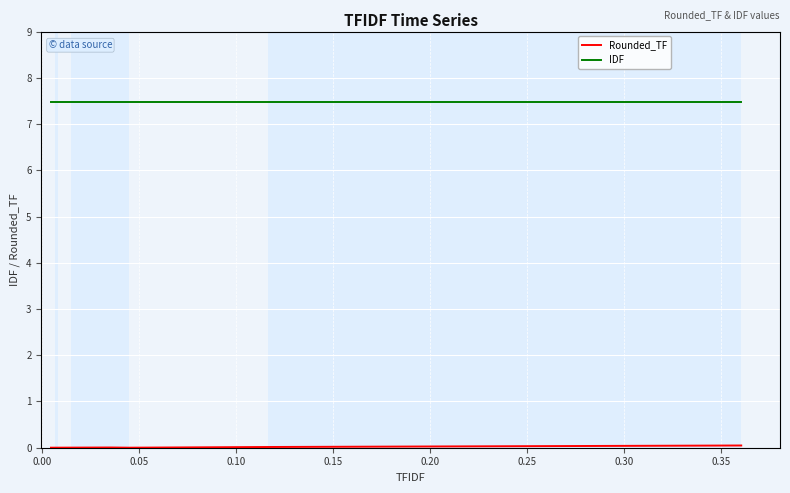

At how many categories does at least one series exceed 2?

10